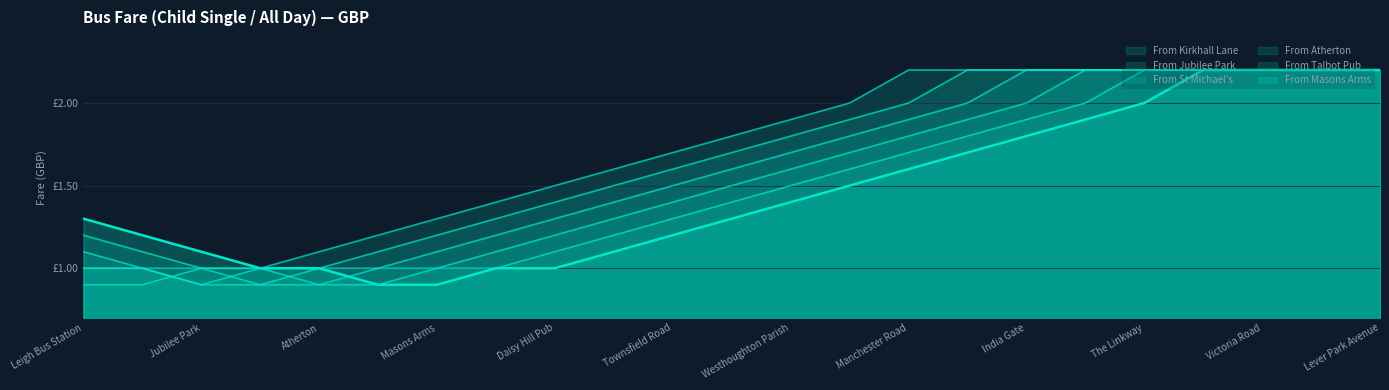

Which category has the highest value across all series?

Manchester Road